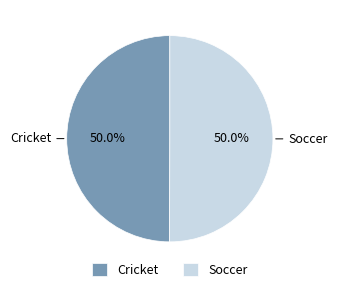

How many segments does this pie chart have?

2